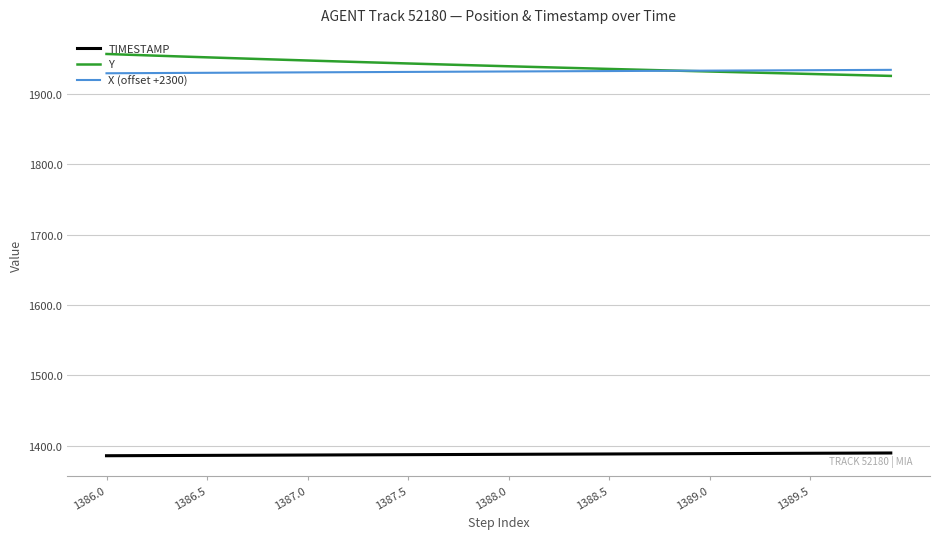

True or false: TIMESTAMP and Y intersect in this chart.

False